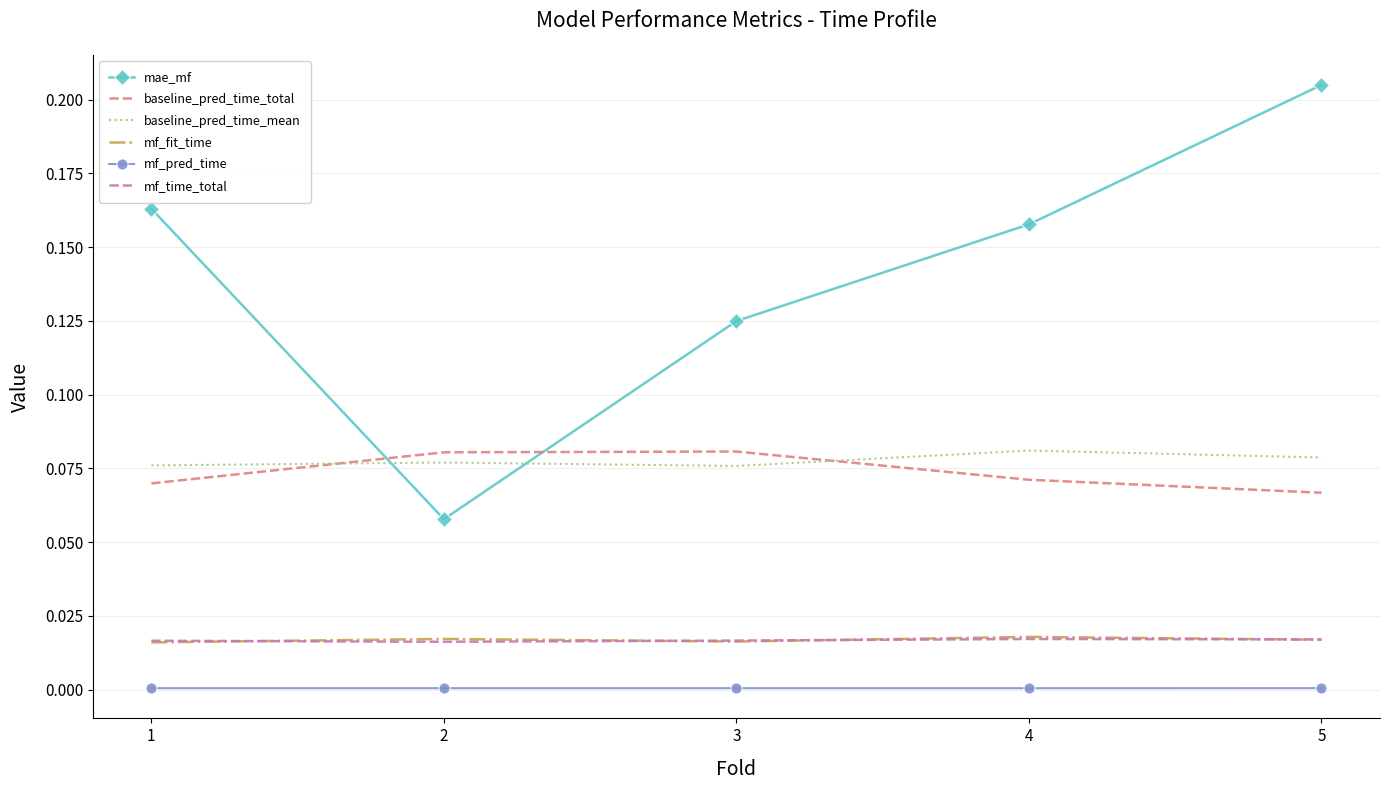

Which category has the highest value across all series?

5